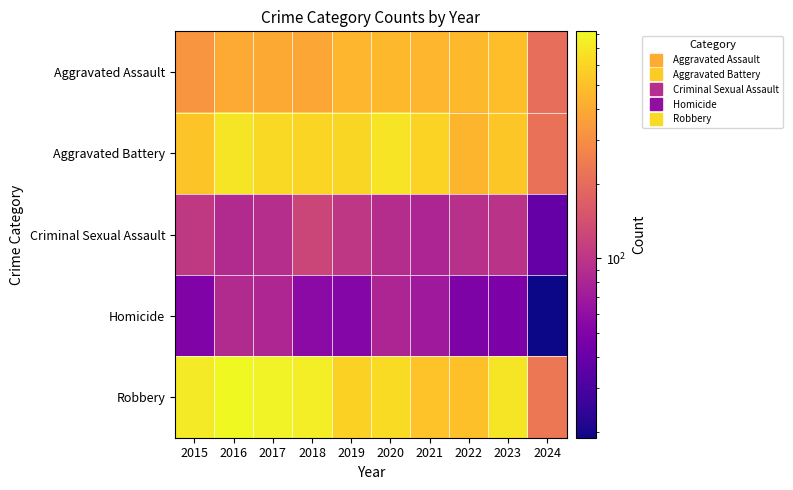

Rank the series by their maximum value, from lowest to highest.

Homicide, Criminal Sexual Assault, Aggravated Assault, Aggravated Battery, Robbery